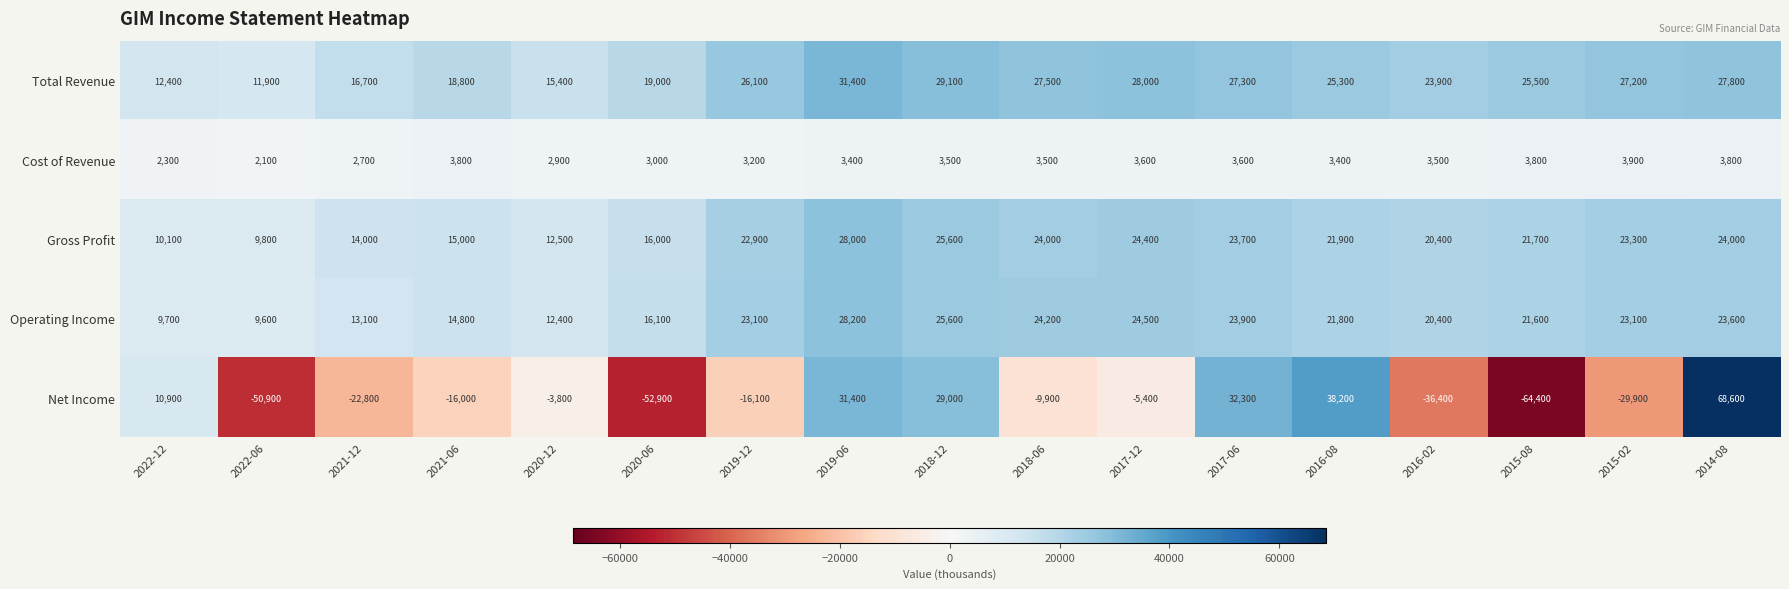

At which category does the chart reach its peak across all series?

2014-08